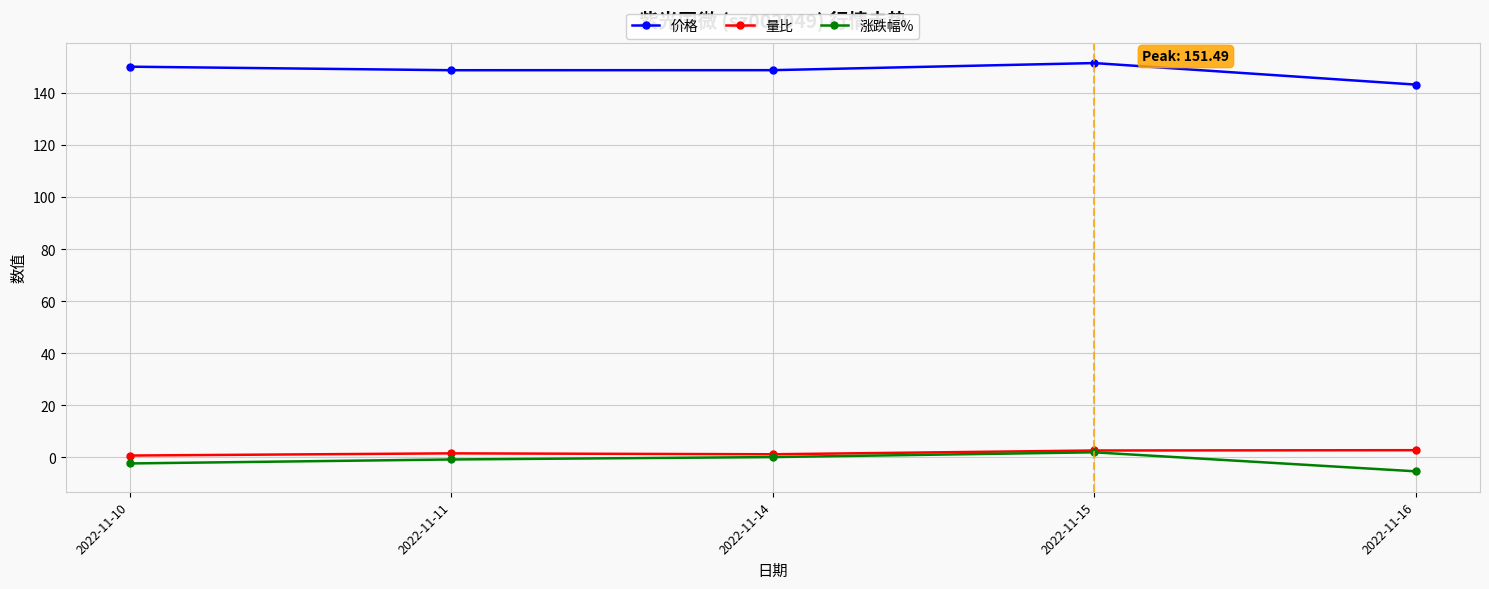

At how many categories does at least one series exceed 134?

5